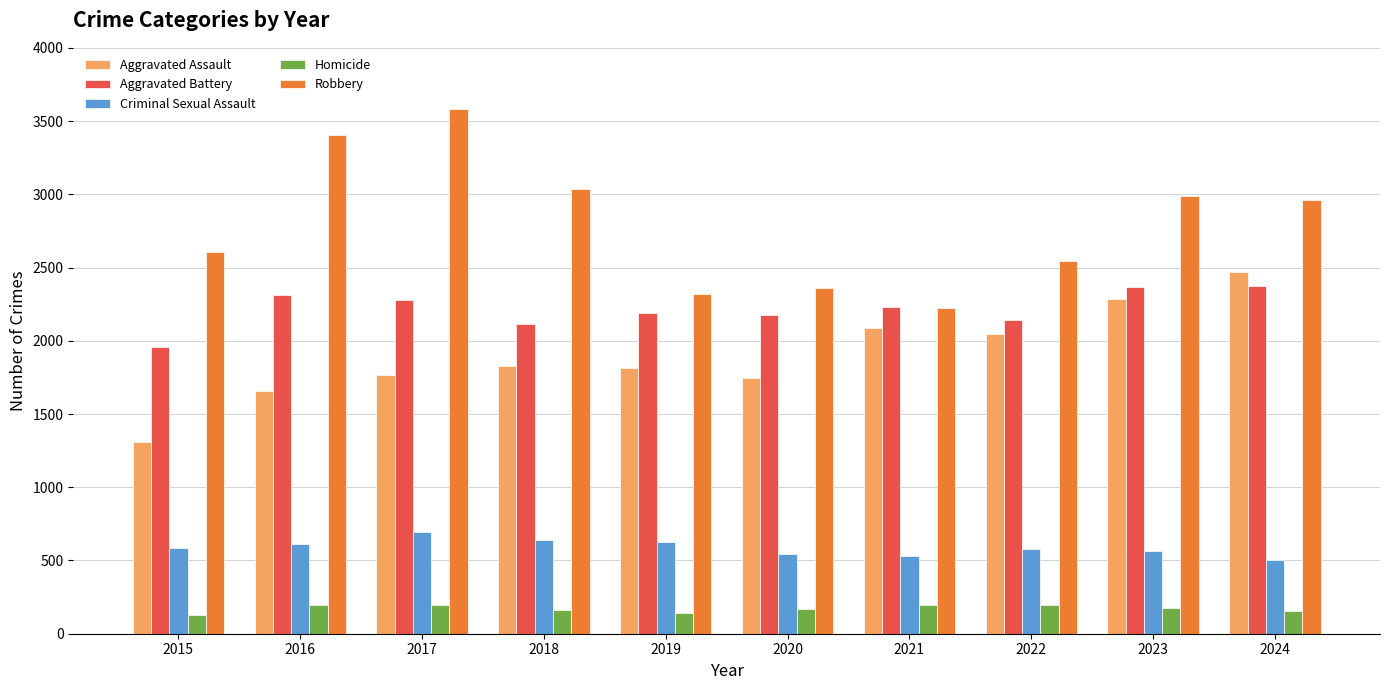

Which series changed the most between 2018 and 2019?

Robbery